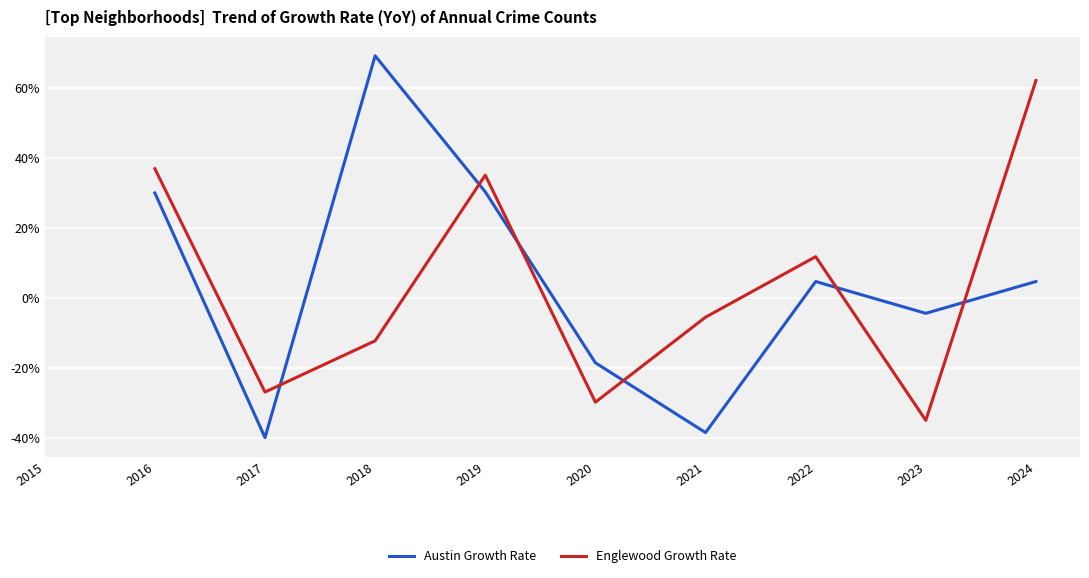

Between which two adjacent categories do Englewood Growth Rate and Austin Growth Rate first intersect?

2017 and 2018